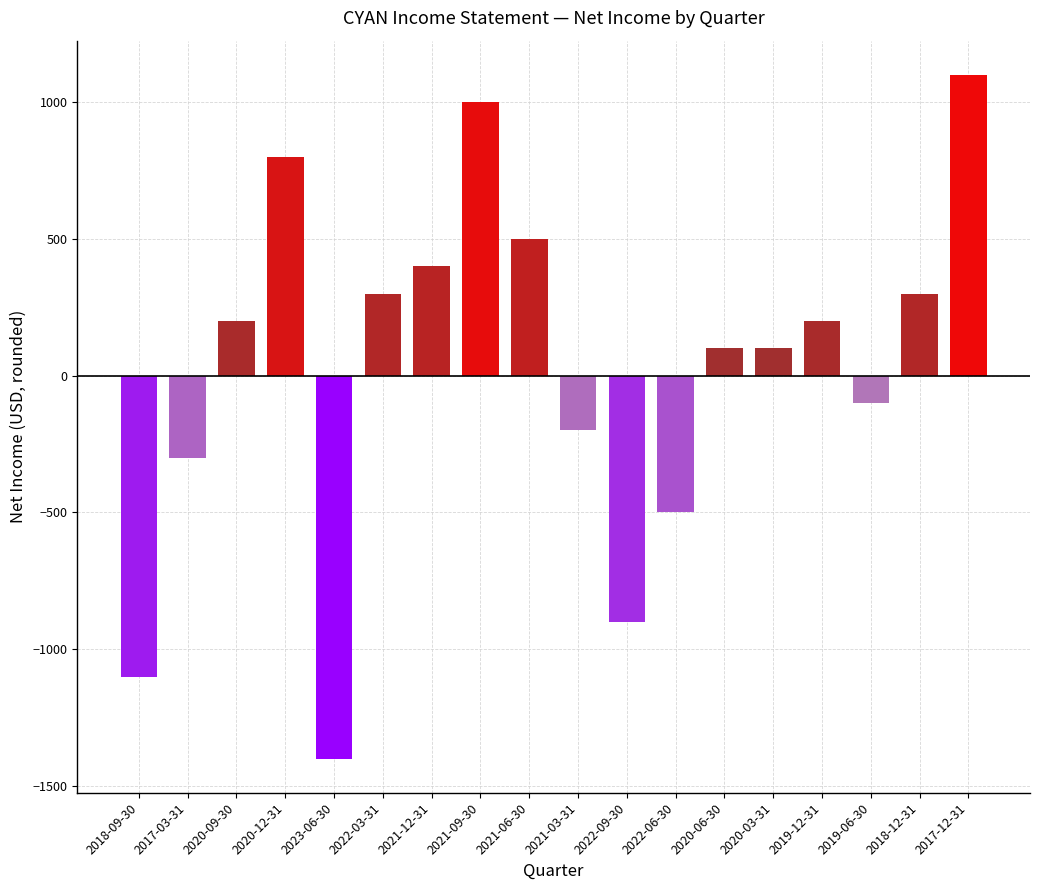

What is the label of the 12th bar from the left?

2022-06-30